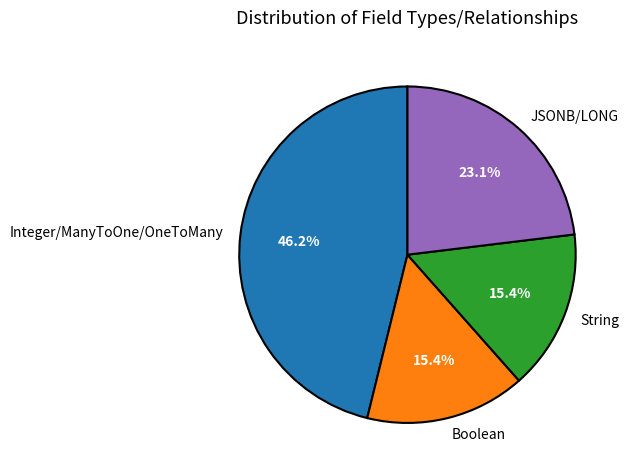

Is the sum of Integer/ManyToOne/OneToMany and String greater than half?

Yes